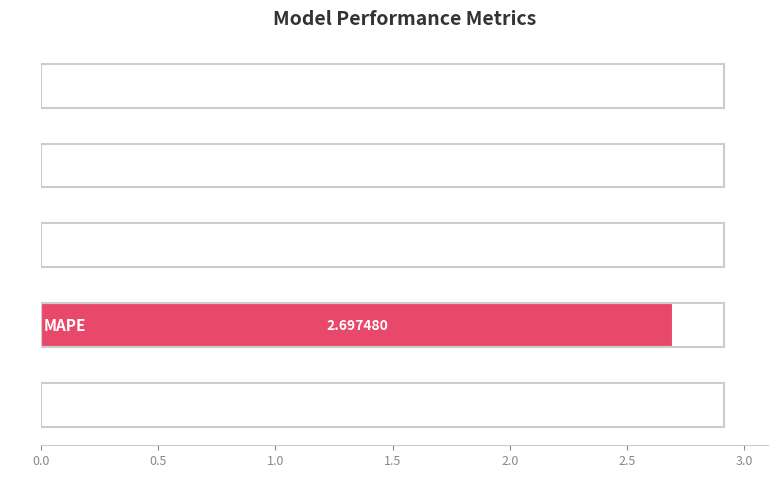

What is the sum of all values?

2.7